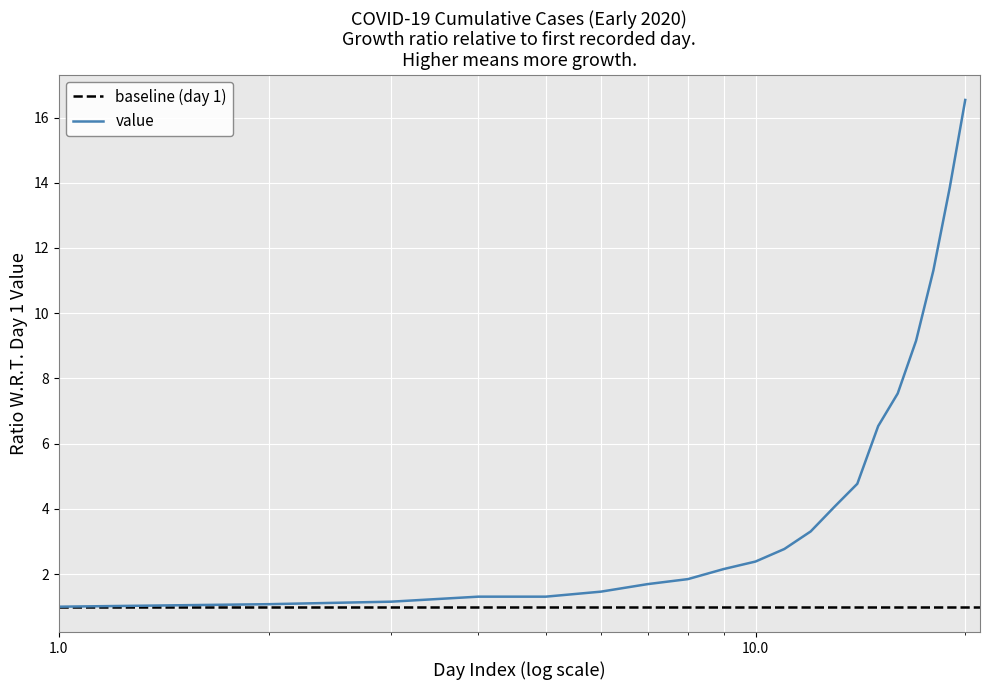

What is the change in value from 2020-03-08 to 2020-03-15?

+8.5